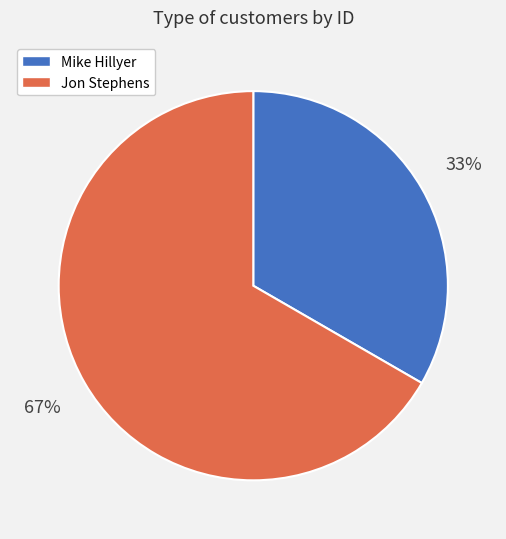

Combined, do Mike Hillyer and Jon Stephens account for over 50%?

Yes